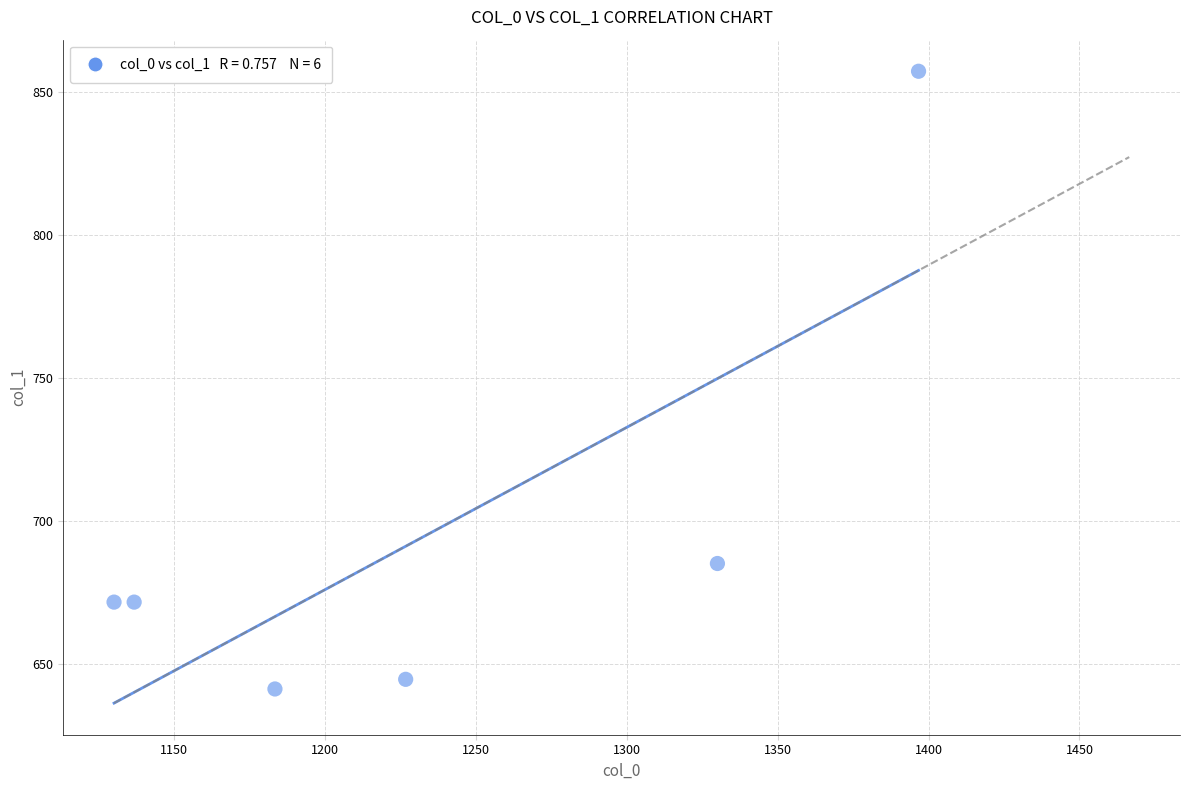

What Y value in the scatter plot is closest to 749?

685.1